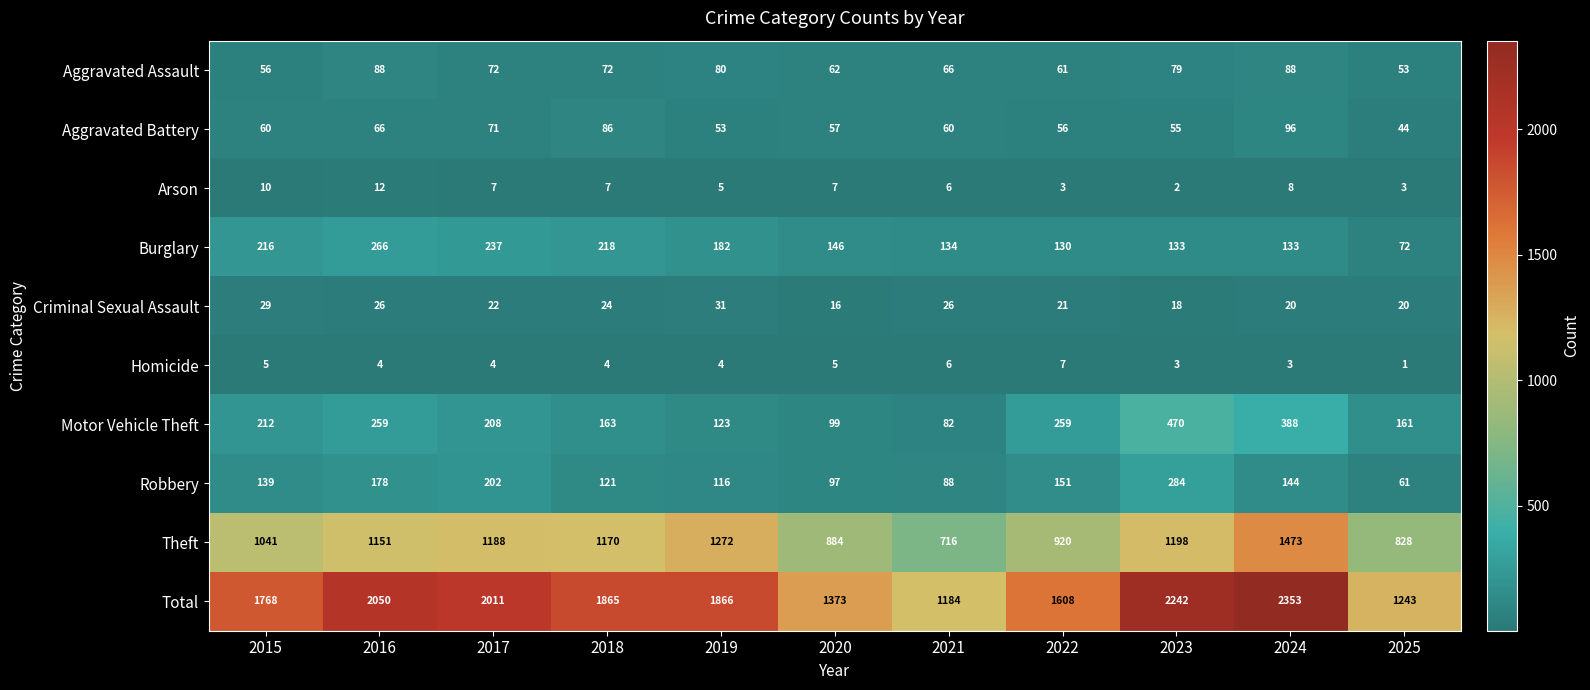

What is the spread (max minus min) of values at 2024?

2350